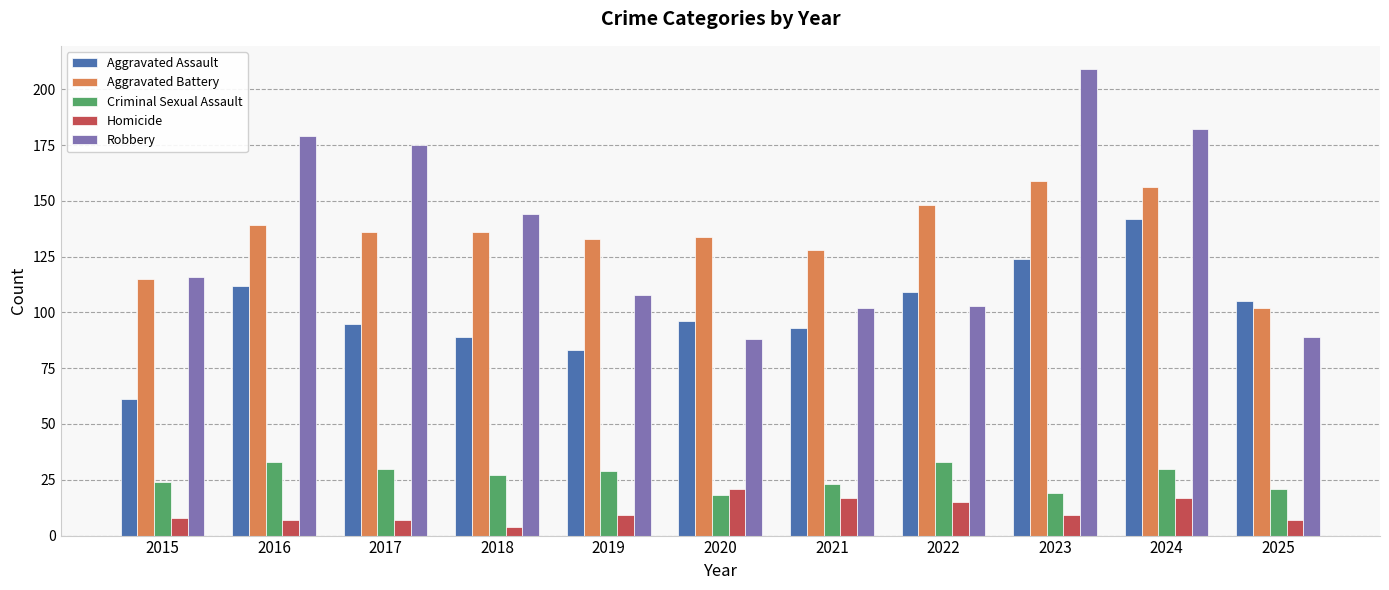

Is it true that Robbery equals 138 at 2025?

False